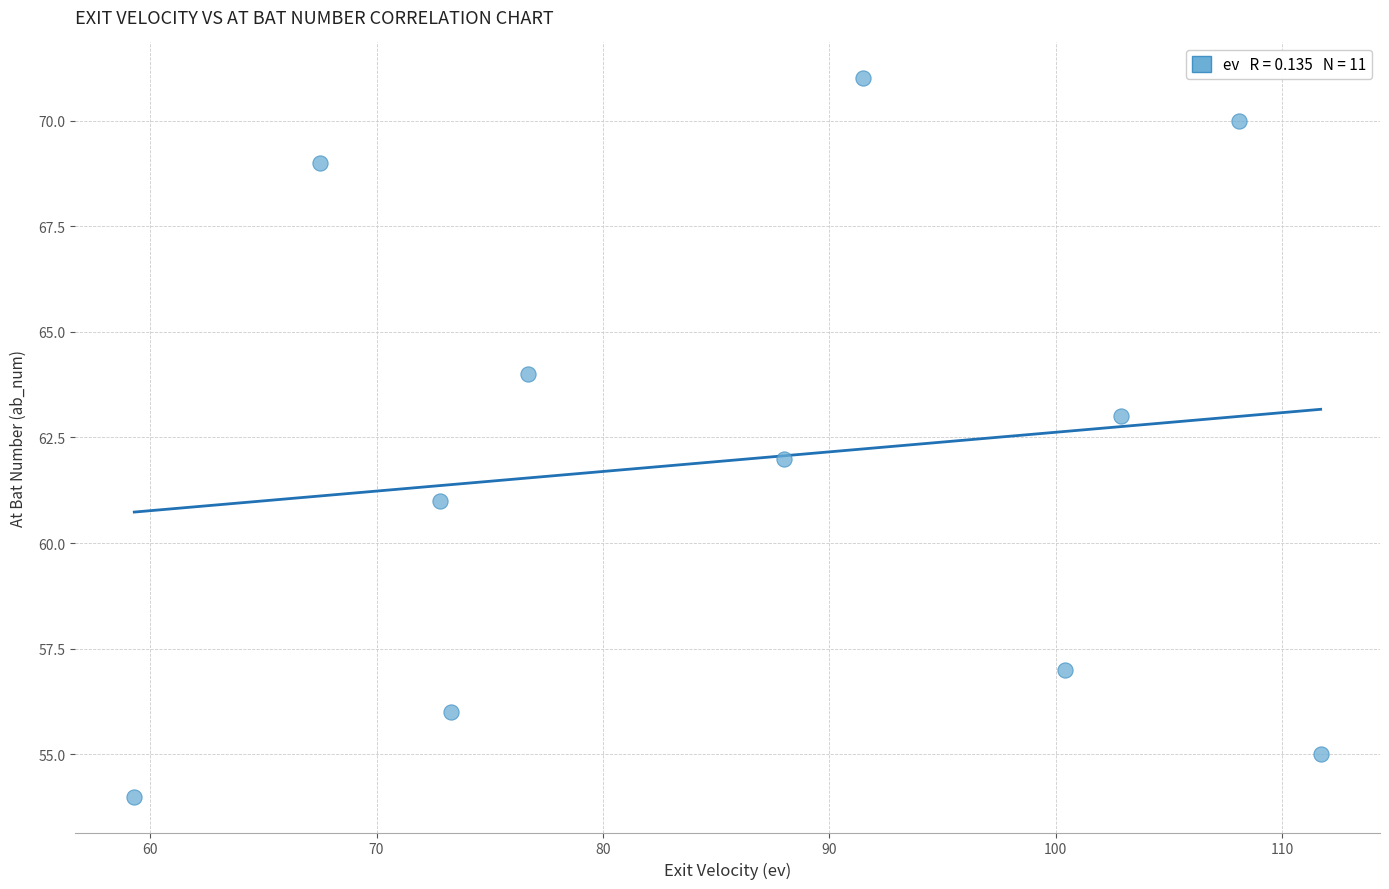

What is the range of Y values (max minus min)?

17